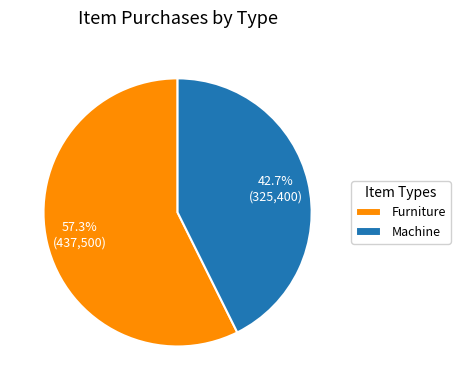

Count the number of slices in the pie.

2